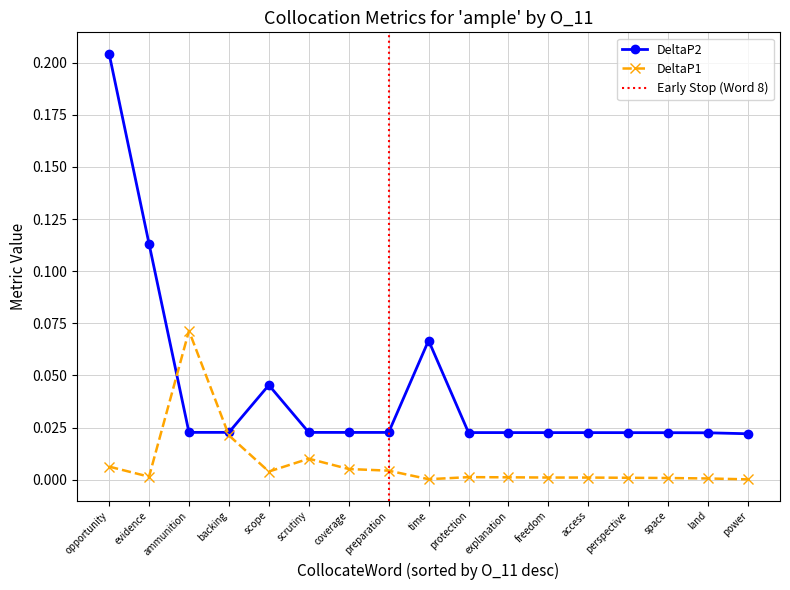

True or false: DeltaP1 has a value of 0.0 at time.

False